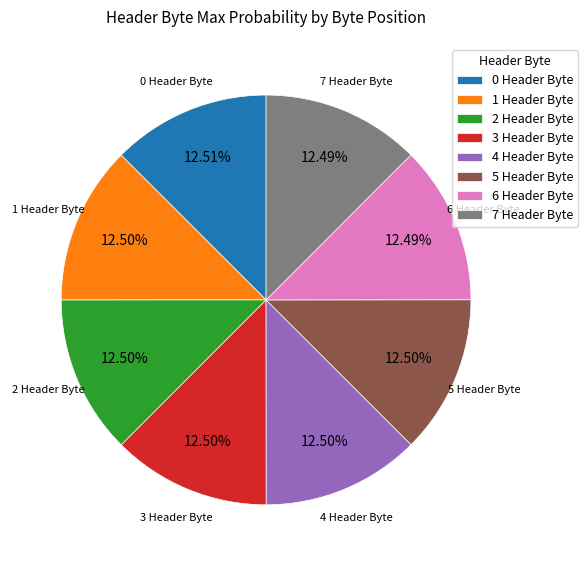

True or false: 6 Header Byte accounts for 12% of the total.

True